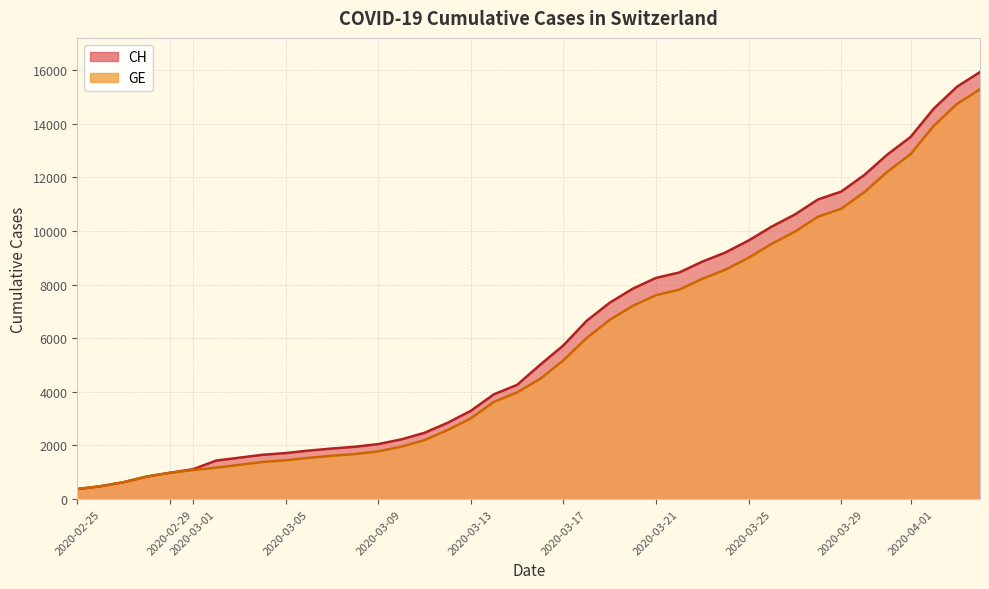

Between 2020-03-06 and 2020-03-18, which is larger?

2020-03-18